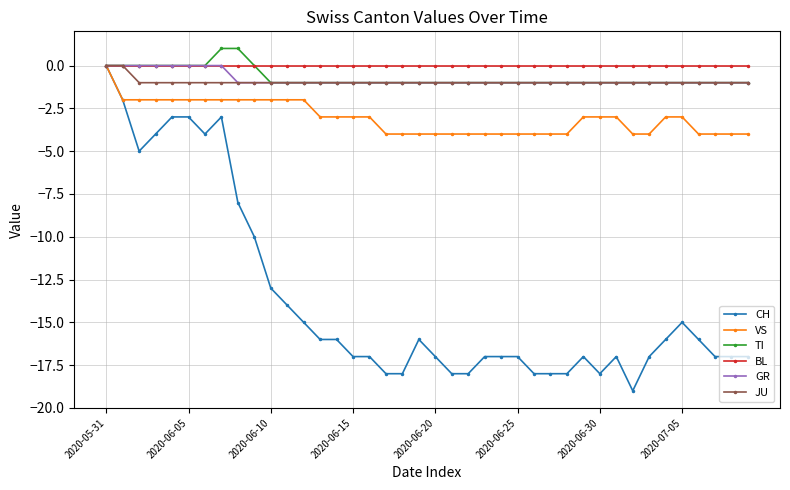

What is the smallest value displayed?

-19